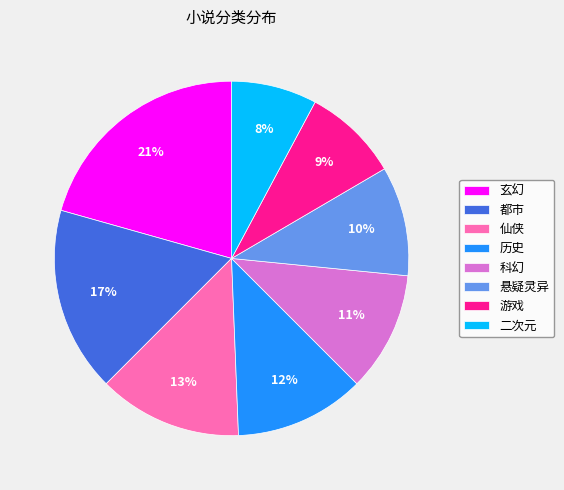

To the nearest percent, what percentage of the pie is 历史?

12%